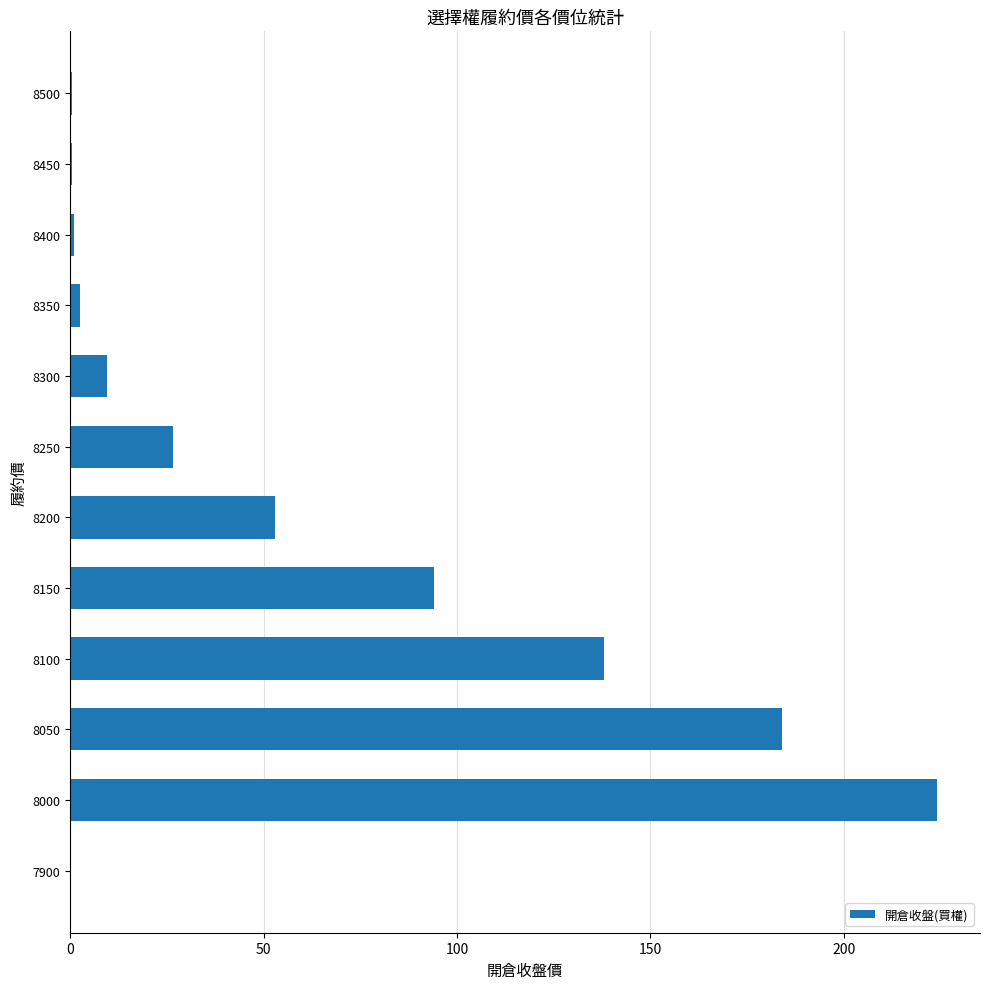

Which has a higher value, 8100 or 8050?

8050